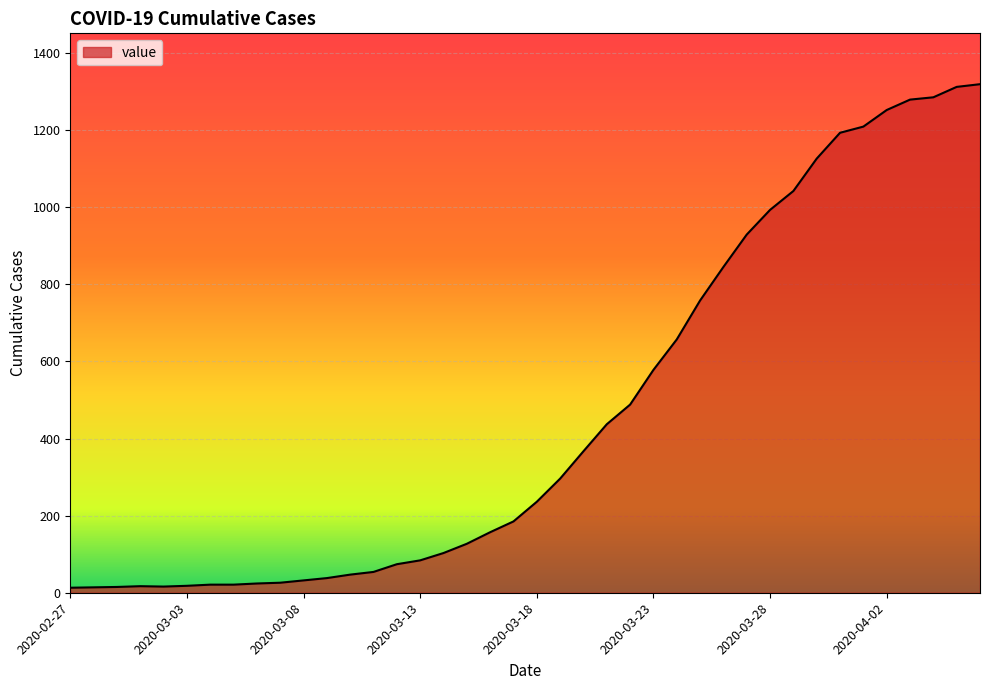

What is the difference between the maximum and minimum values?

1306